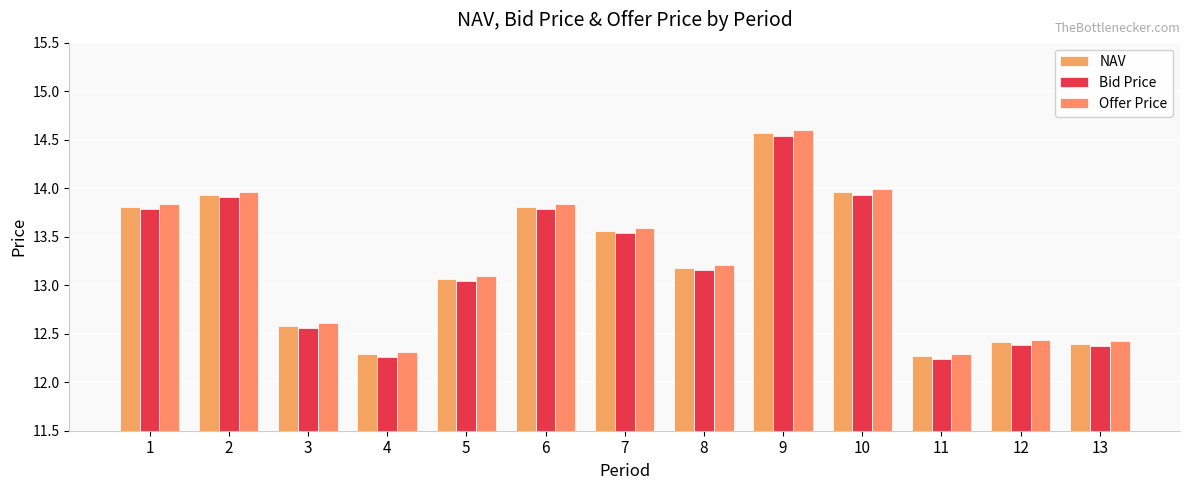

Reading left to right, extract all data points from this chart.

NAV: 1=13.8	2=13.9	3=12.6	4=12.3	5=13.1	6=13.8	7=13.6	8=13.2	9=14.6	10=14.0	11=12.3	12=12.4	13=12.4
Bid Price: 1=13.8	2=13.9	3=12.6	4=12.3	5=13.0	6=13.8	7=13.5	8=13.2	9=14.5	10=13.9	11=12.2	12=12.4	13=12.4
Offer Price: 1=13.8	2=14.0	3=12.6	4=12.3	5=13.1	6=13.8	7=13.6	8=13.2	9=14.6	10=14.0	11=12.3	12=12.4	13=12.4